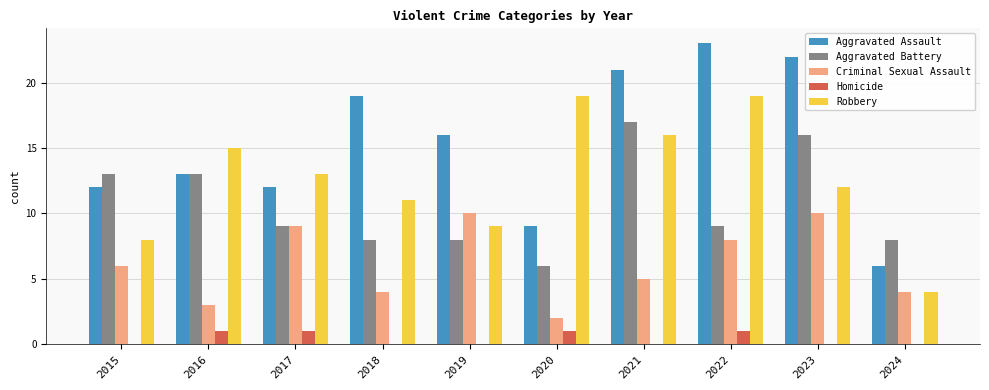

How many groups of bars are there?

10